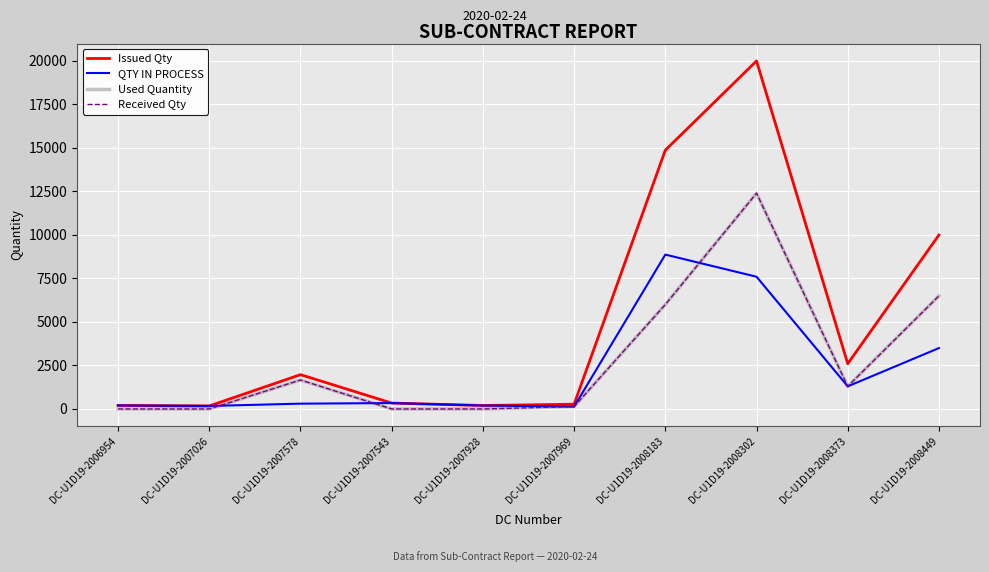

Which series has the widest spread of values?

Issued Qty